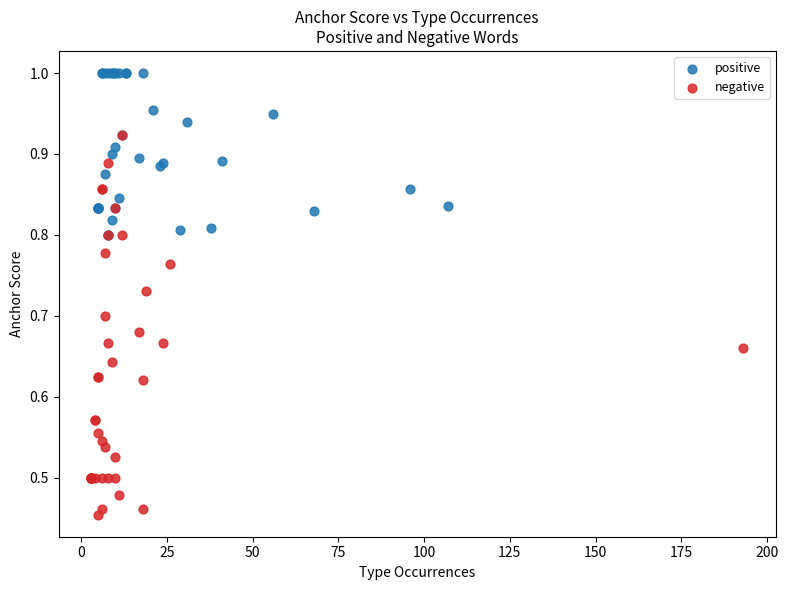

Which series reaches the maximum Y coordinate?

positive